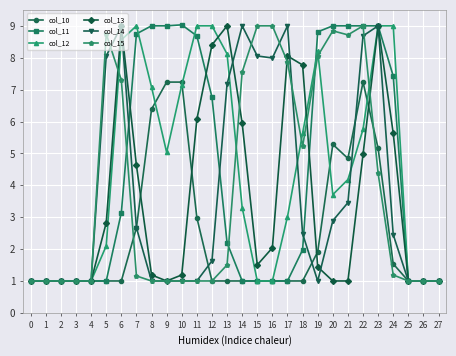

What is the value of the col_11 point at the 3rd from the left?

1.0